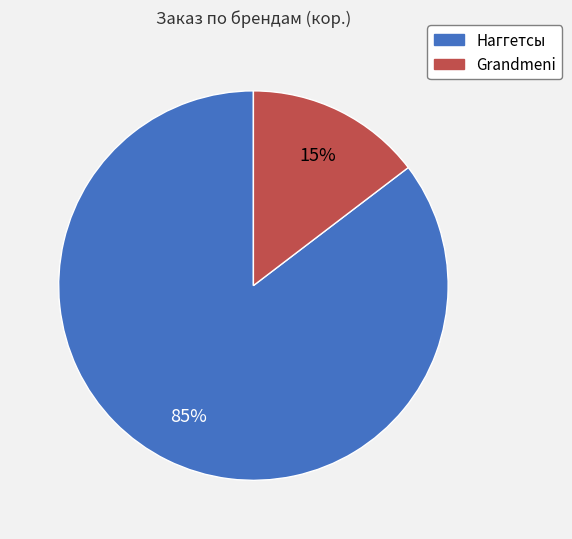

Rank the categories by value from lowest to highest.

Grandmeni, Наггетсы